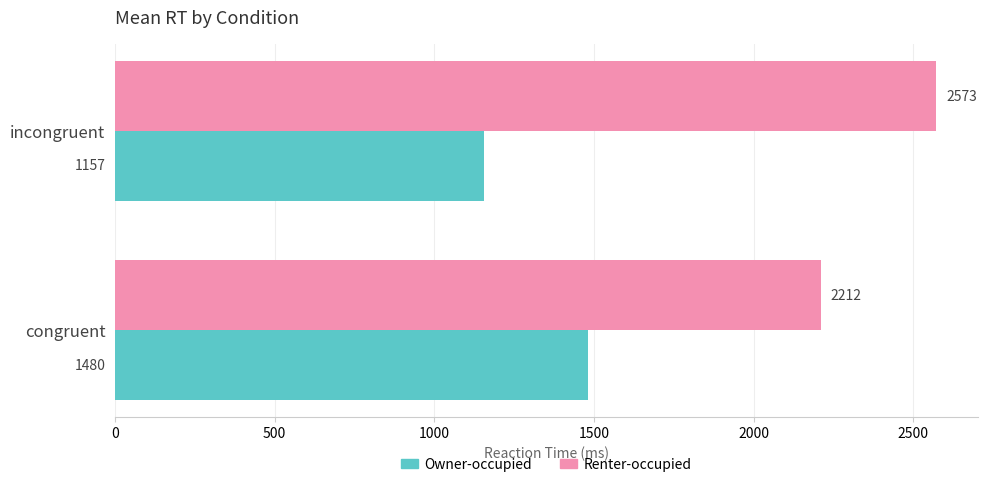

What is the sum of all Owner-occupied values?

2637